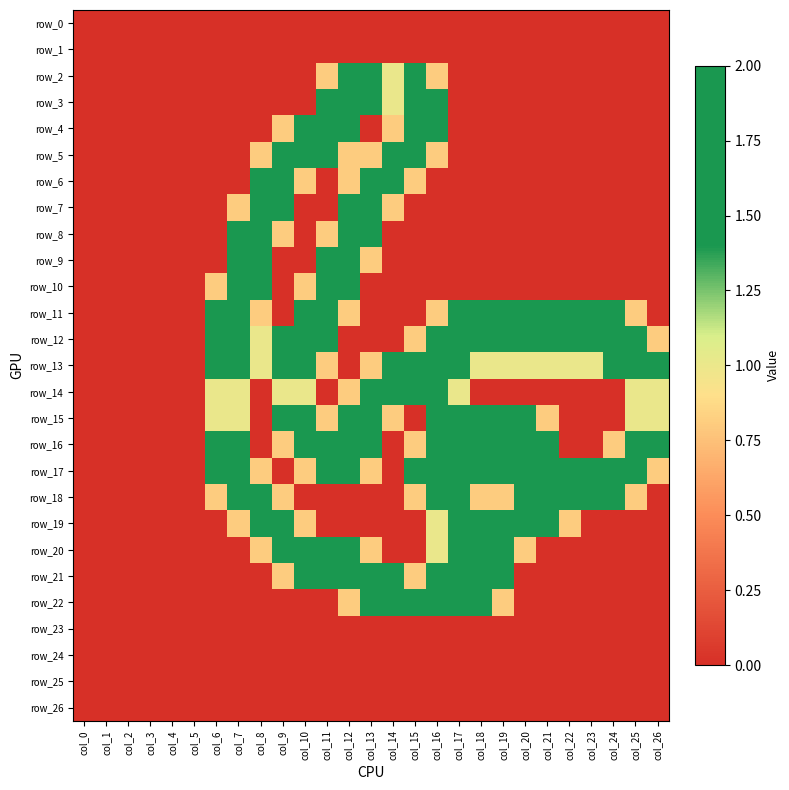

What is the difference between the row_19 values at col_9 and col_13?

2.0